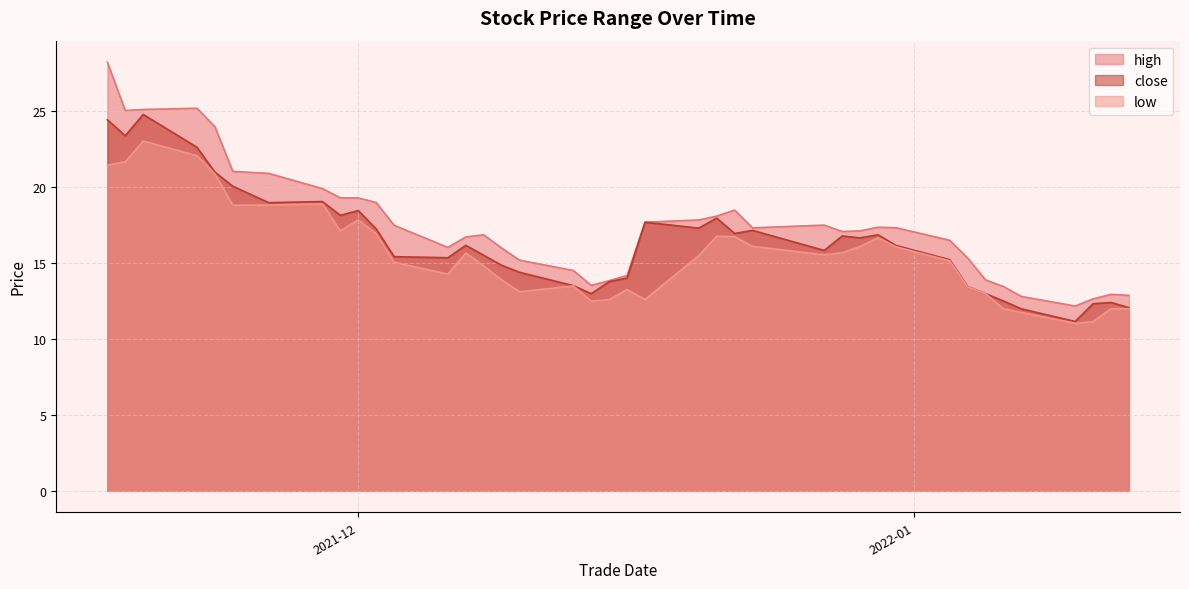

List the series in order of their peak value, highest first.

high, close, low